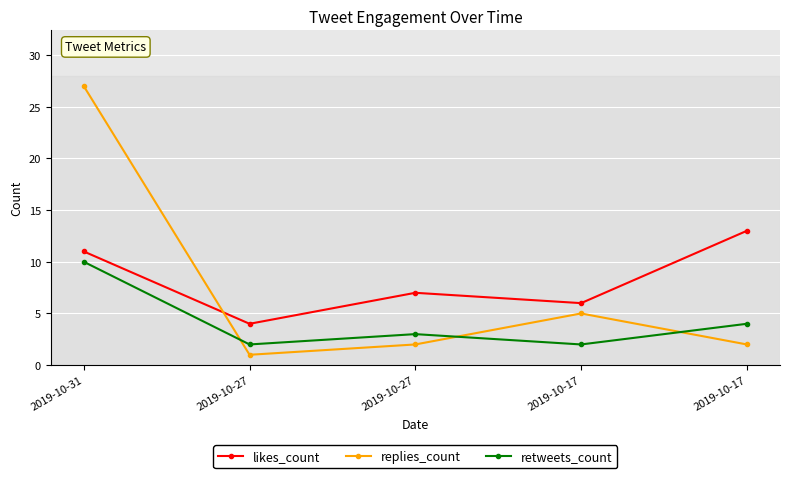

How many categories are shown in the chart?

5